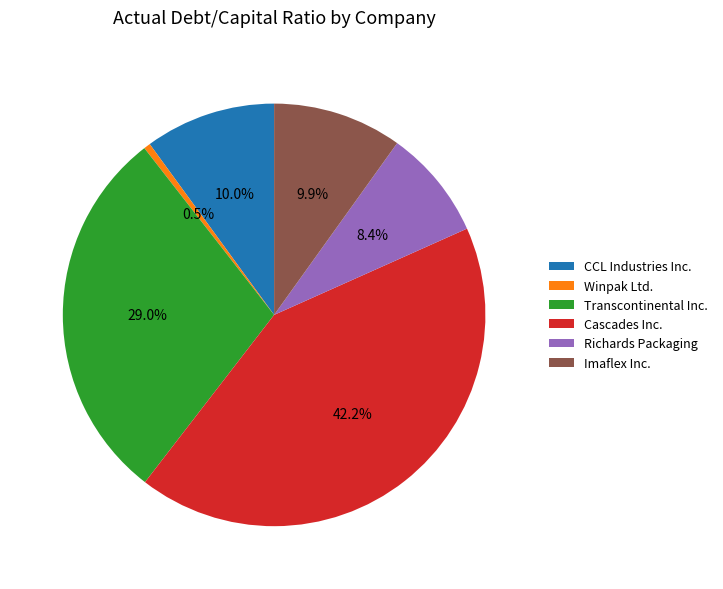

Is there a majority slice in this chart?

No